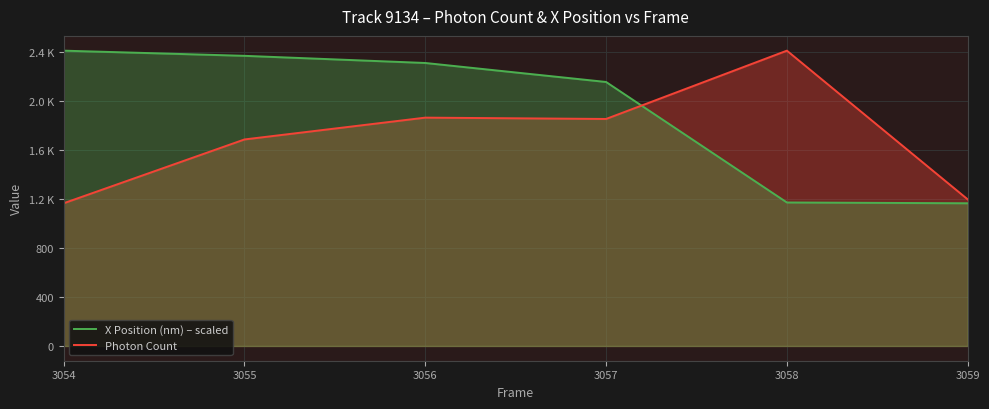

What is the spread (max minus min) of values at 3058?

1240.7